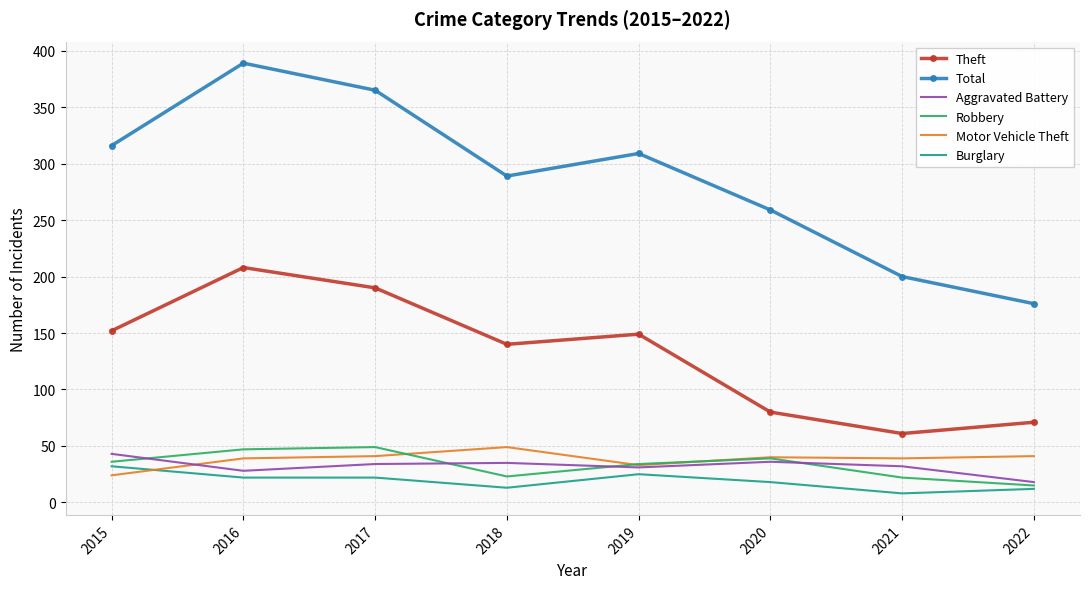

What is the maximum value for Theft?

208